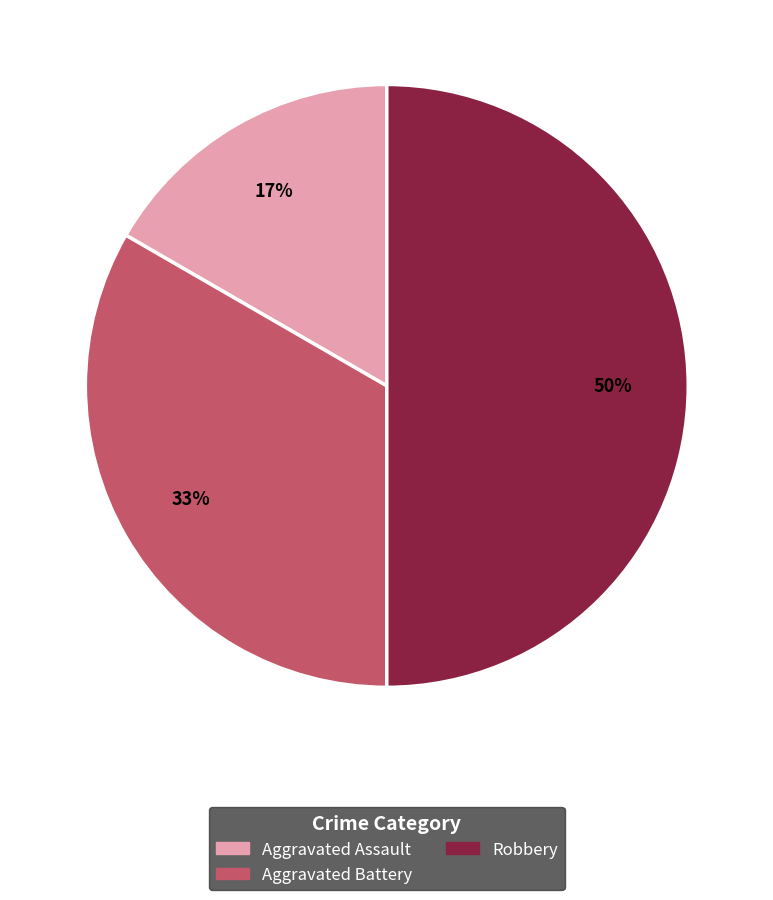

Is Aggravated Battery the majority of the pie?

No